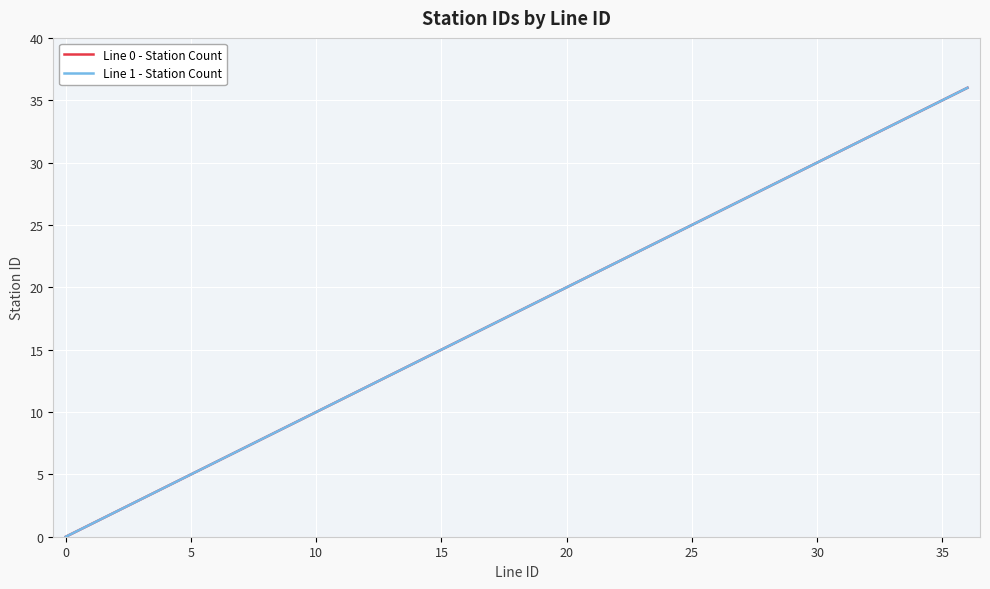

Does the chart display data point markers on the line(s)?

No